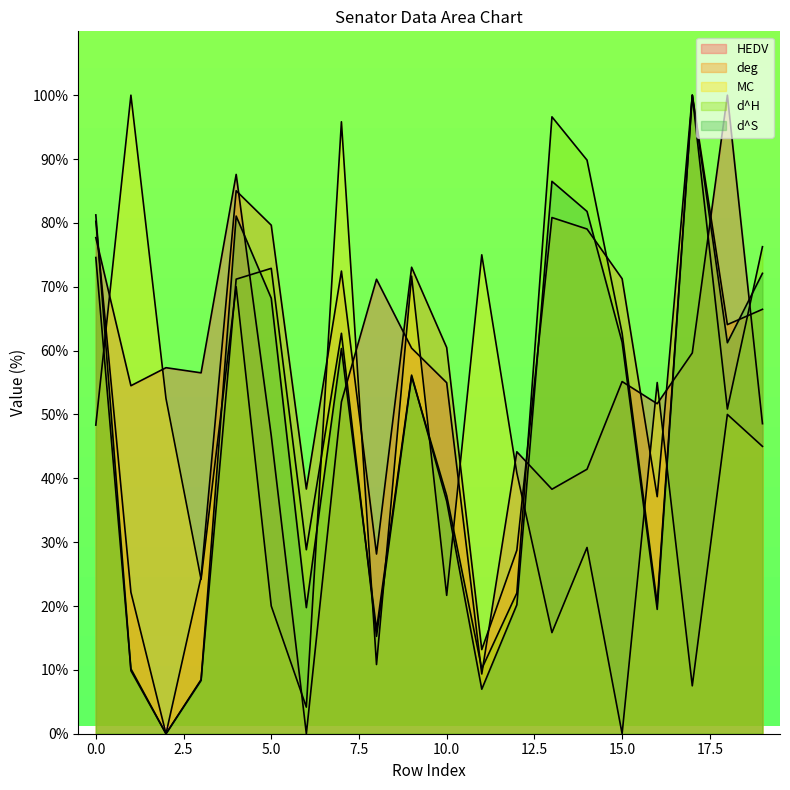

The HEDV series shows 87.5 at 9. True or false?

False